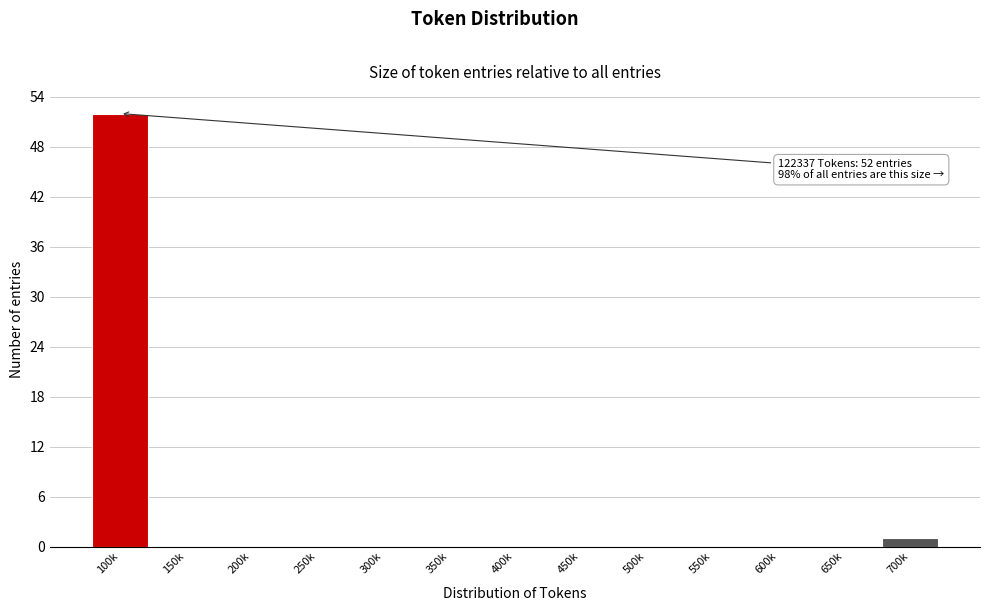

The value at 600k is 19. True or false?

False